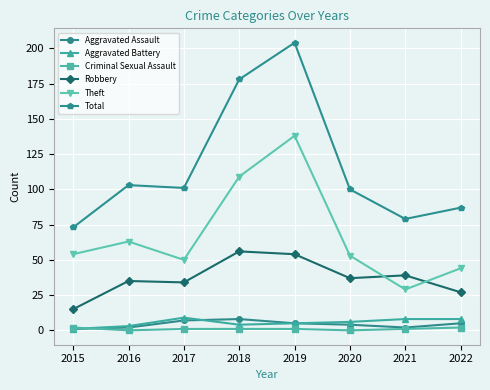

How many series are shown in this chart?

6